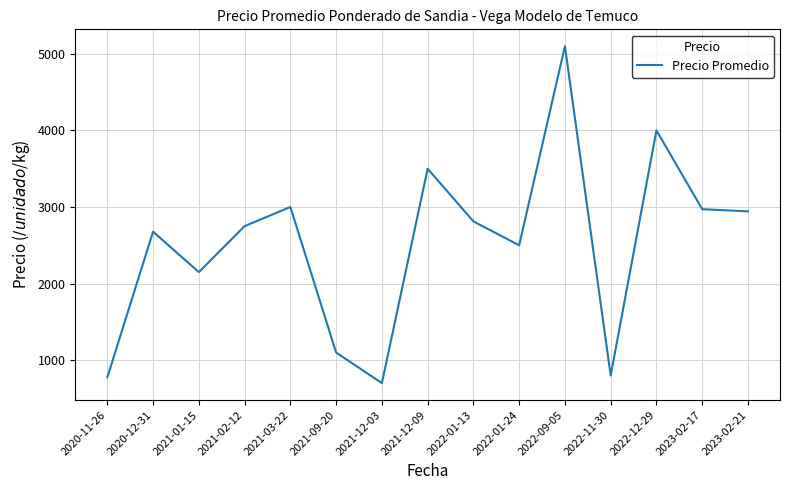

What is the difference between the maximum and minimum values?

4400.0